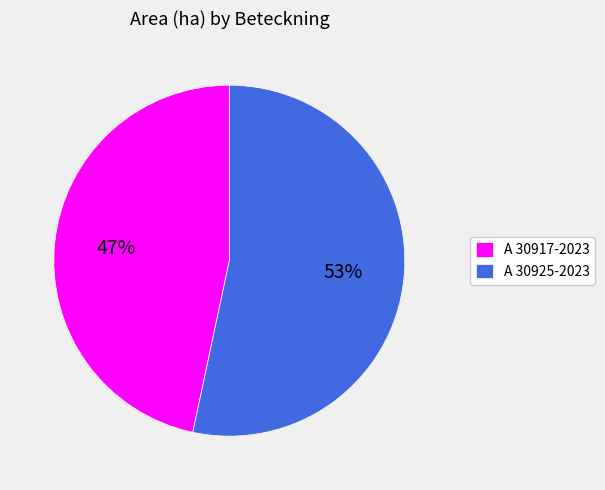

To the nearest percent, what portion does A 30917-2023 represent?

47%